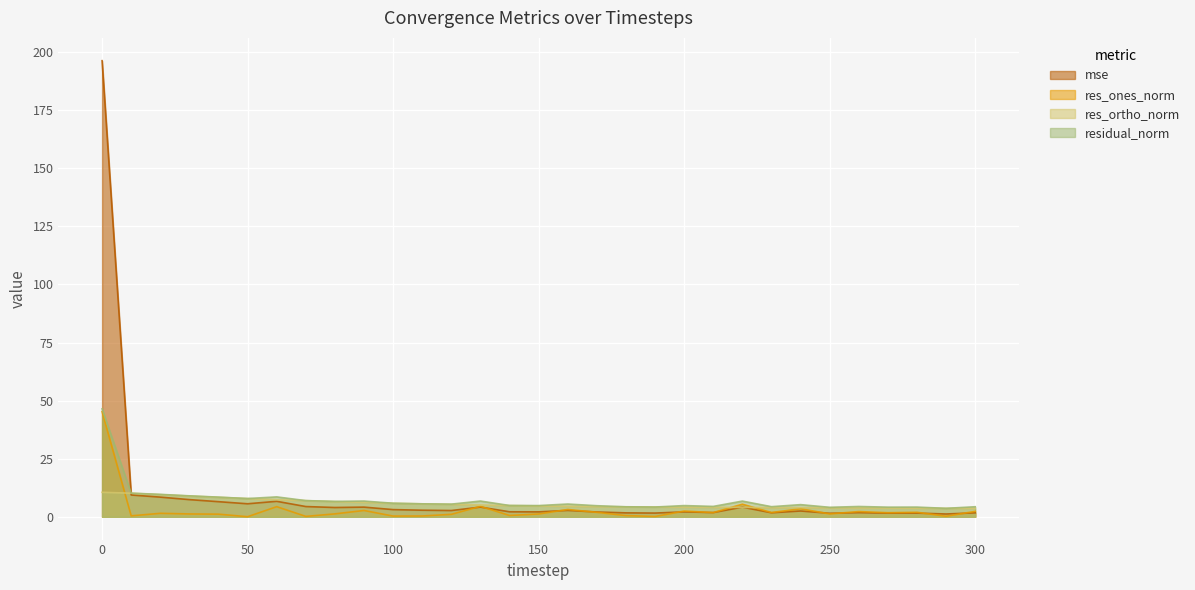

At 210, list the series in order from smallest to largest.

res_ones_norm, mse, res_ortho_norm, residual_norm